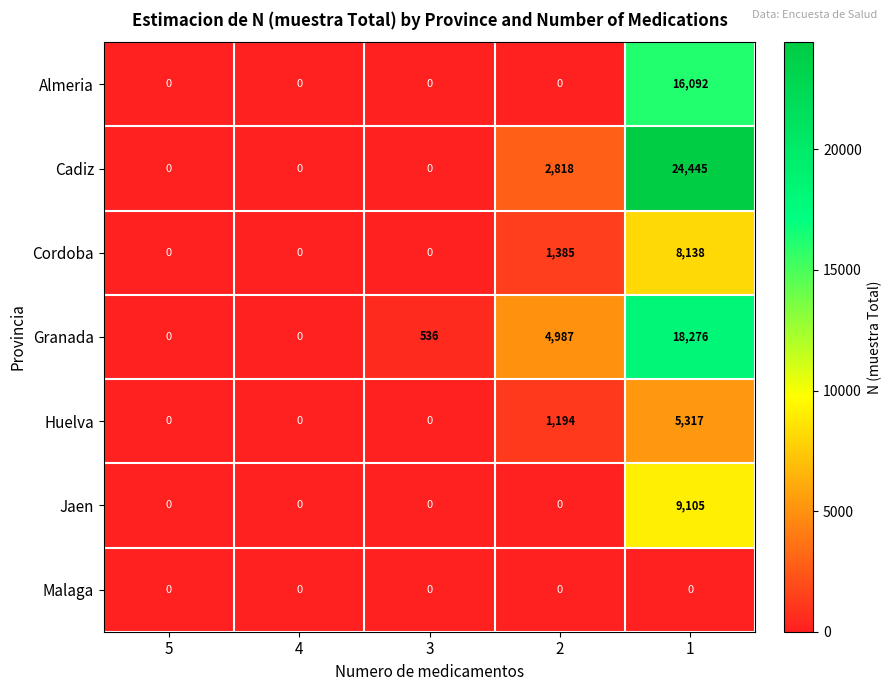

List the series in order of their peak value, highest first.

Cadiz, Granada, Almeria, Jaen, Cordoba, Huelva, Malaga